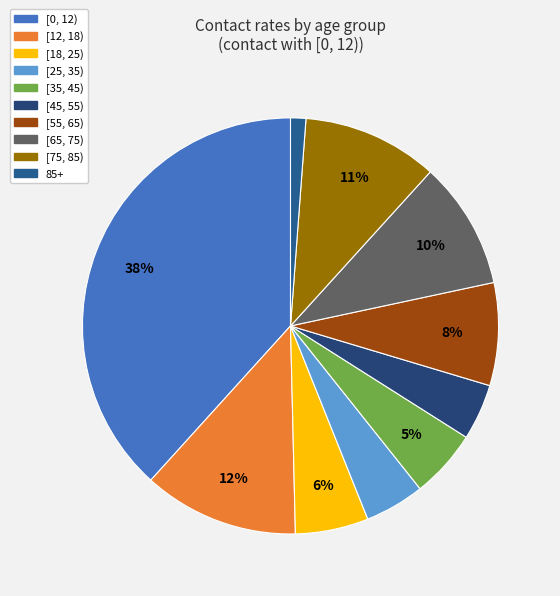

True or false: [65, 75) accounts for 10% of the total.

True